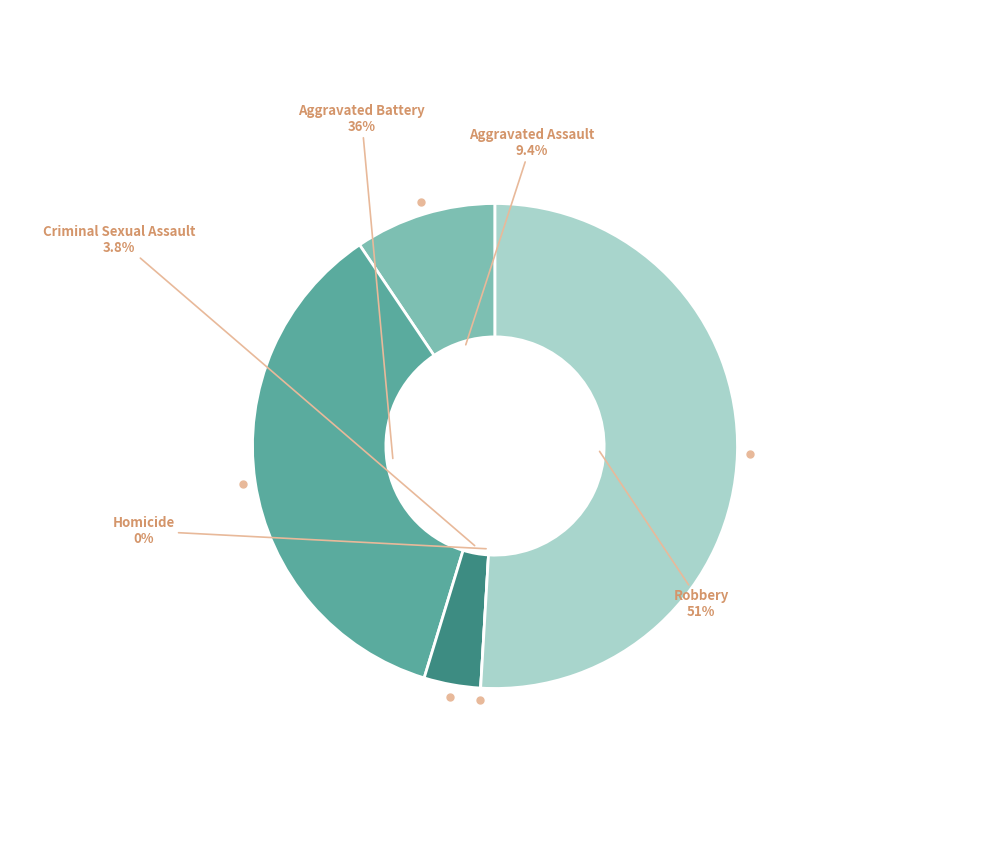

Is Robbery the majority of the pie?

Yes